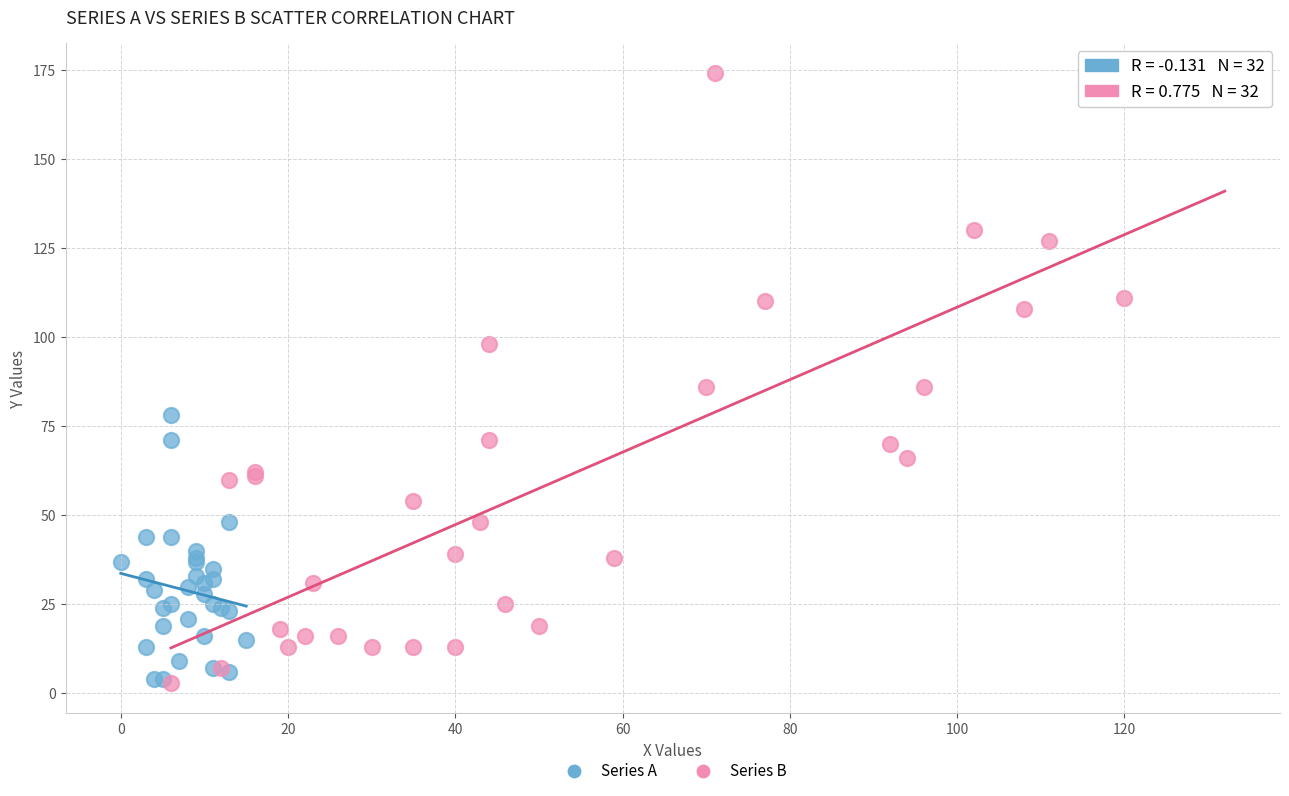

Which series contains the highest Y value?

Series B